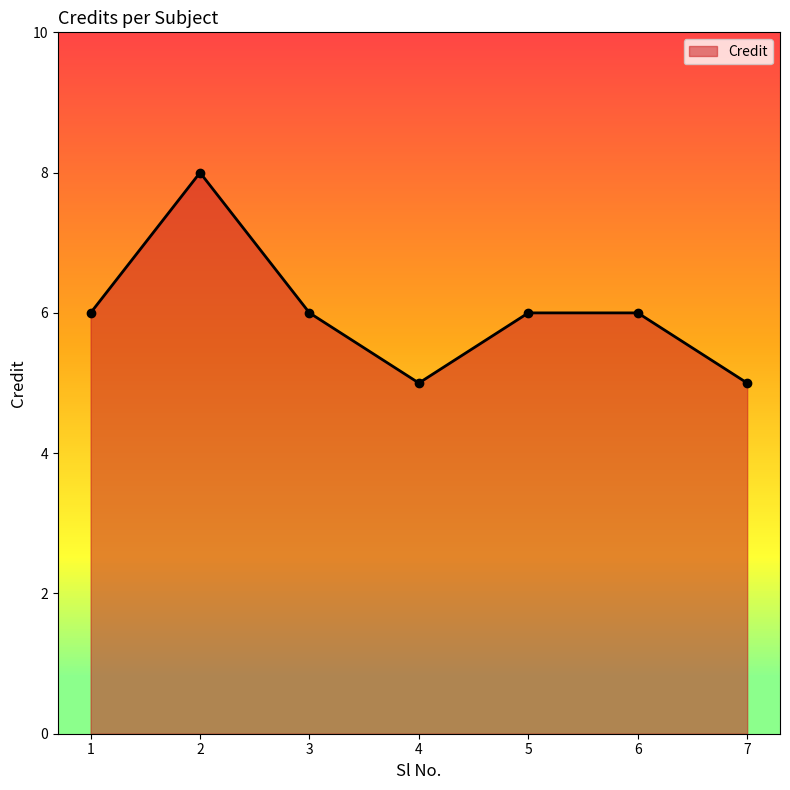

What is the difference between the maximum and minimum values?

3